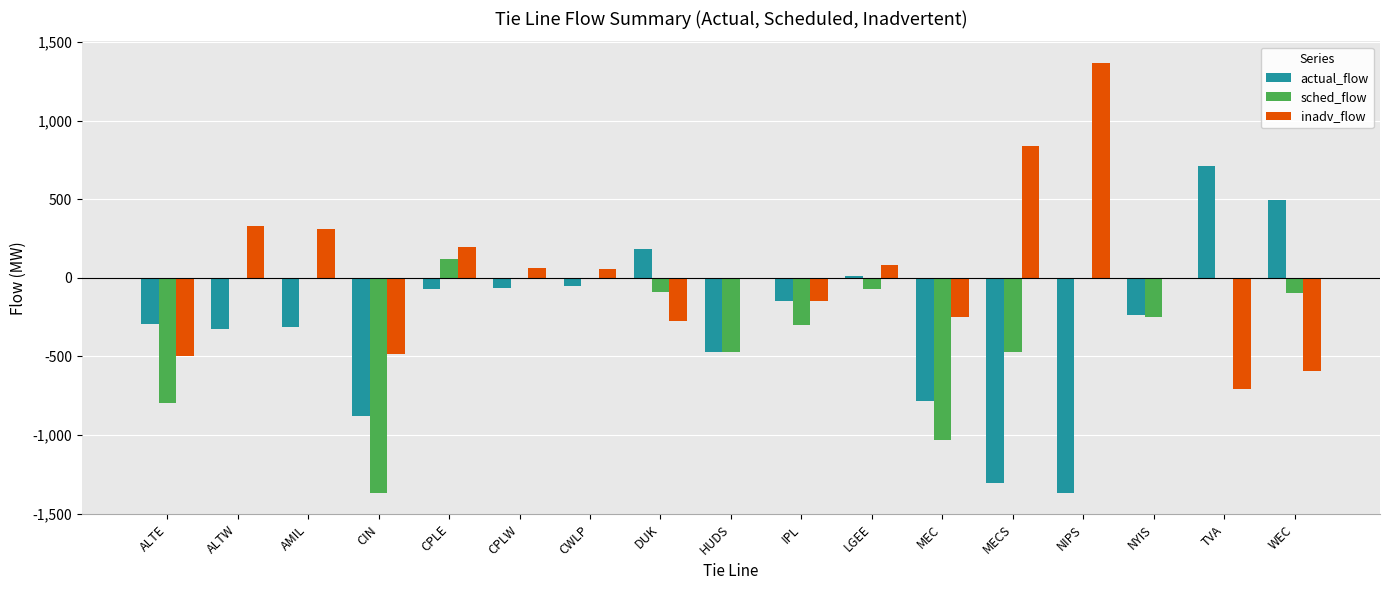

Which series changed the most between CWLP and MEC?

sched_flow